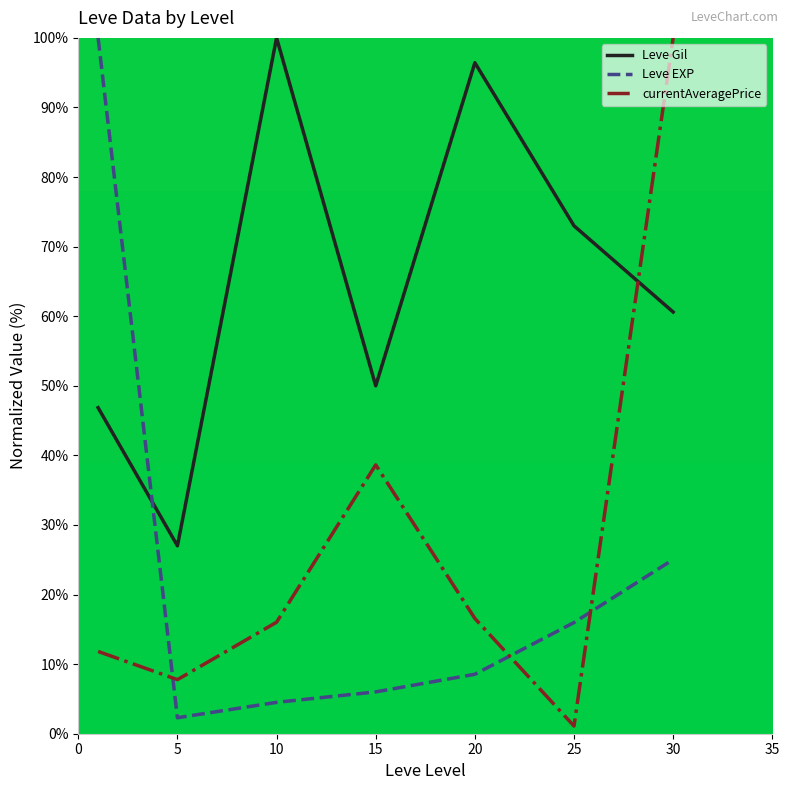

How many interior local peaks does the currentAveragePrice series have?

1